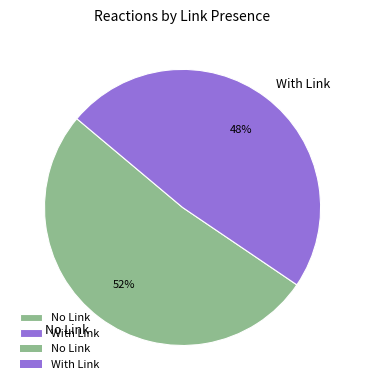

Does No Link represent more than half of the total?

Yes